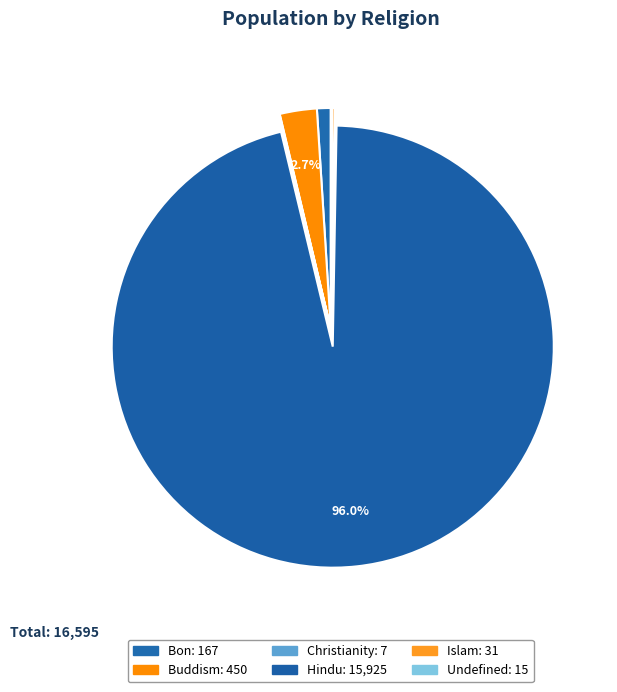

Between Bon and Christianity, which is larger?

Bon